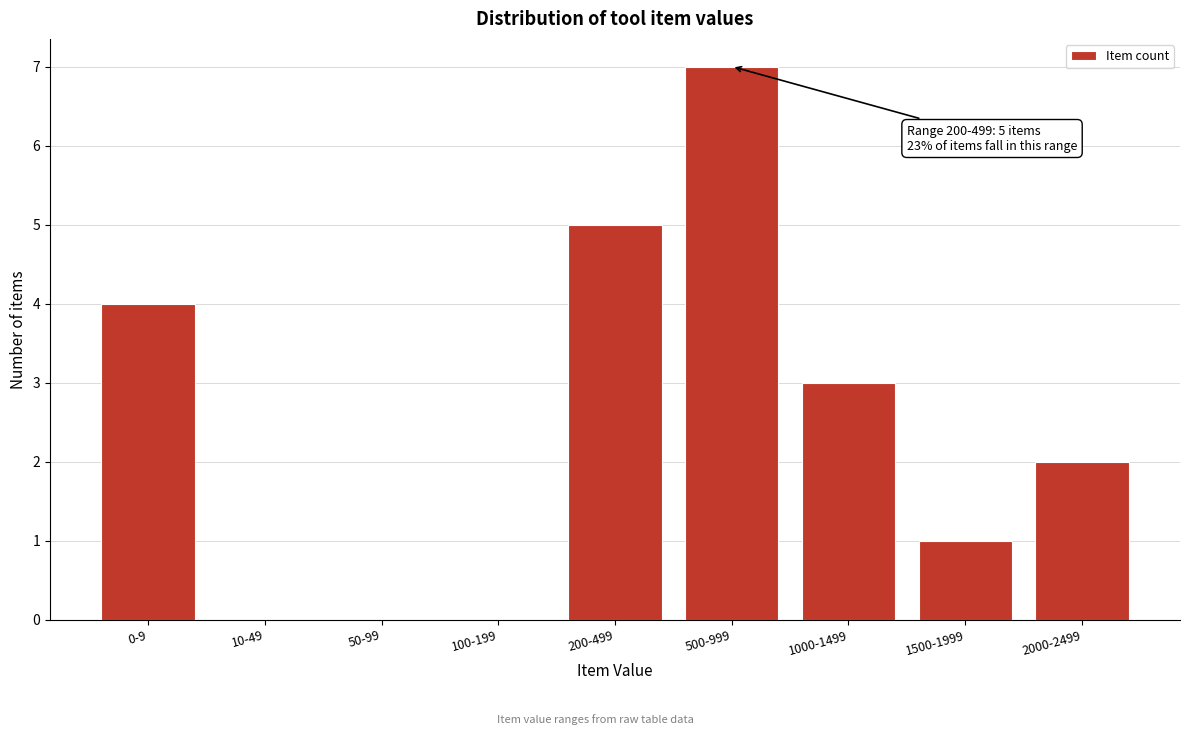

Reading left to right, what are all the values shown in this chart?

0-9=4	10-49=0	50-99=0	100-199=0	200-499=5	500-999=7	1000-1499=3	1500-1999=1	2000-2499=2